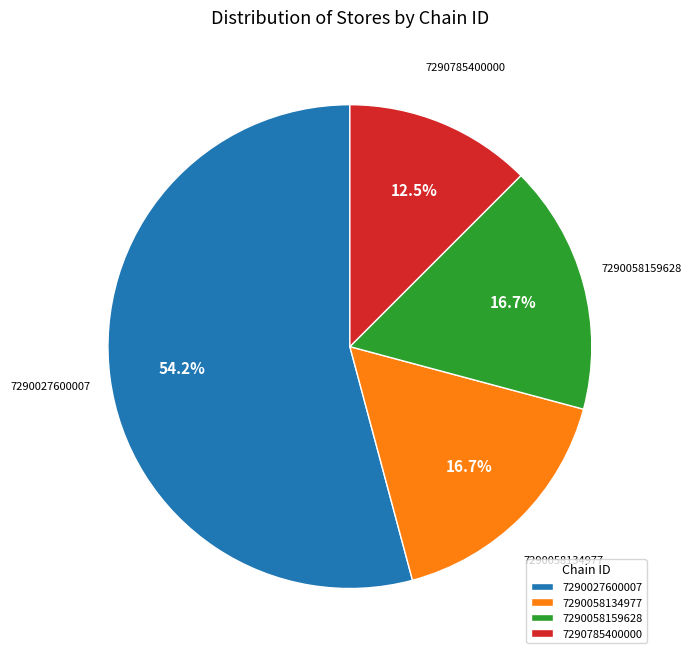

How much of the chart is everything except 7290058134977?

83.3%